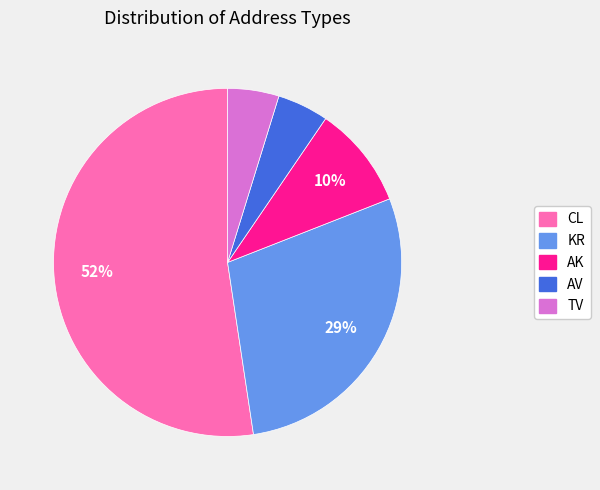

To the nearest percent, what portion does KR represent?

29%